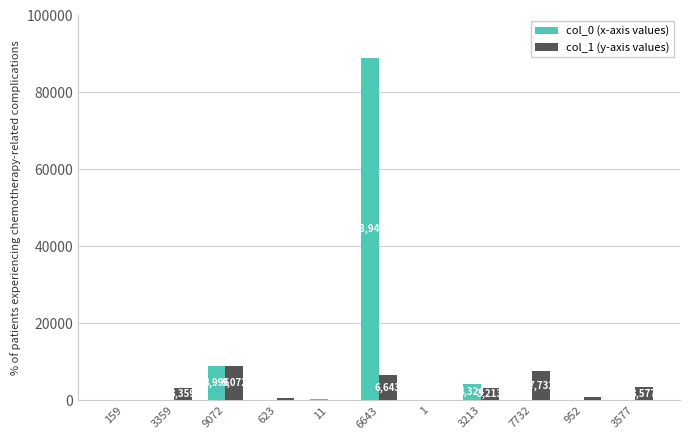

What is the maximum value shown in the chart?

88942